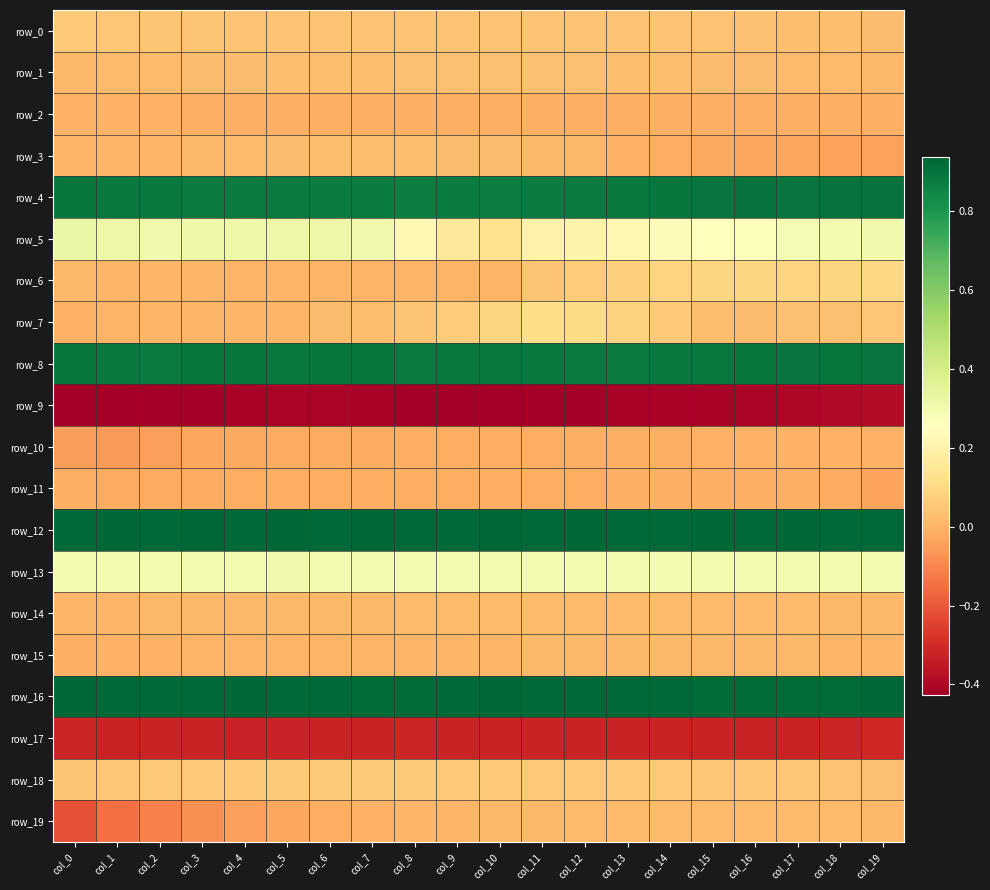

Which series has the largest total across all categories?

row_12